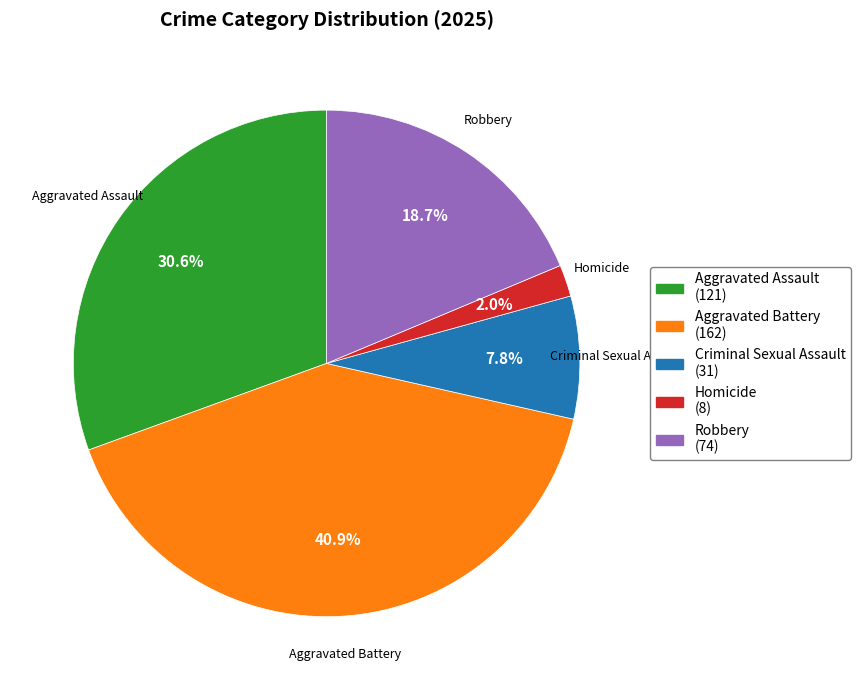

What is the ratio of the value at Criminal Sexual Assault to the value at Aggravated Battery?

0.2